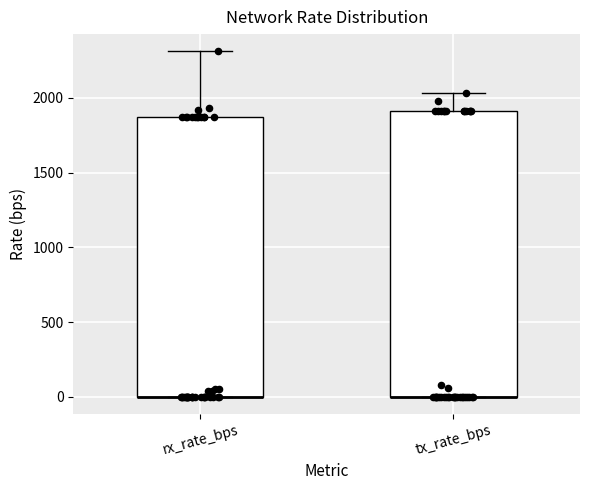

Where is the upper edge of the box for rx_rate_bps on the y-axis? The values are not printed on the chart, so give them approximately, as read against the axis.

1900